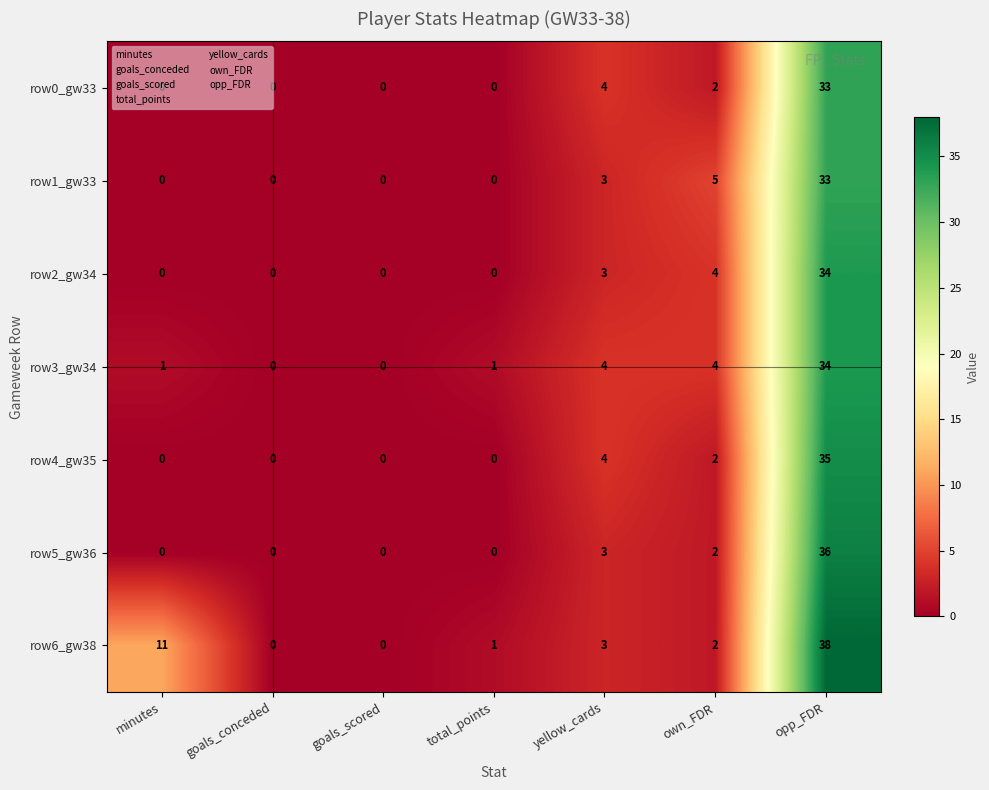

What is the maximum value shown in the chart?

38